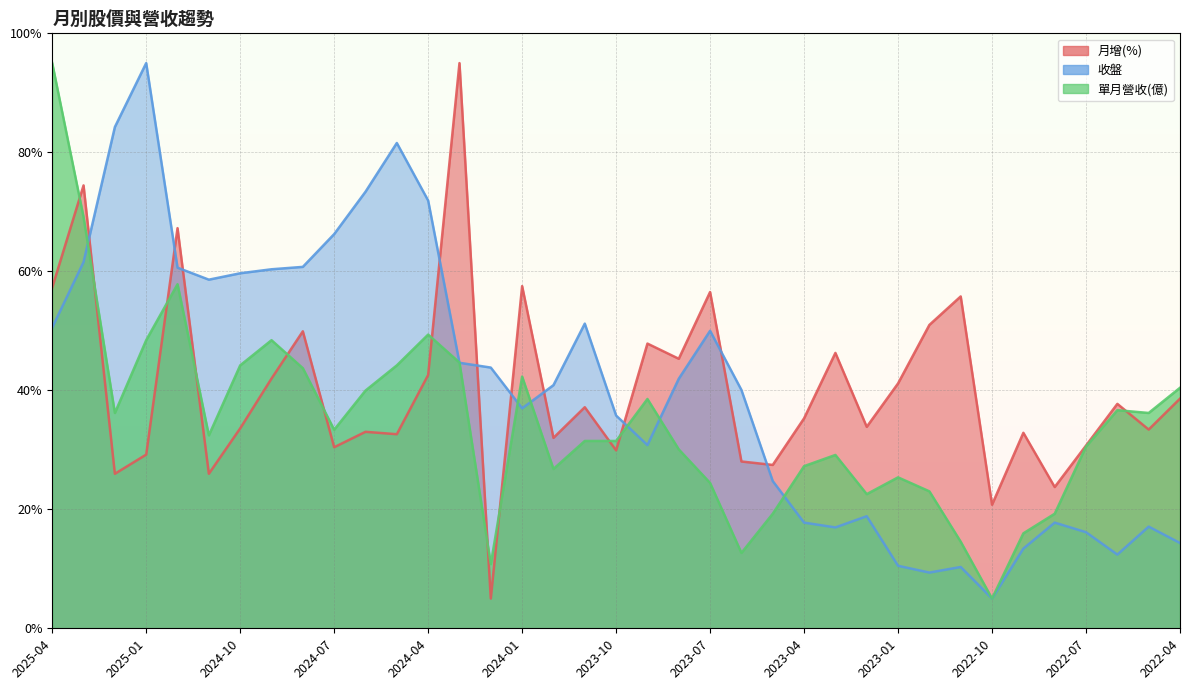

Which has a higher value, 2025-02 or 2023-02?

2023-02